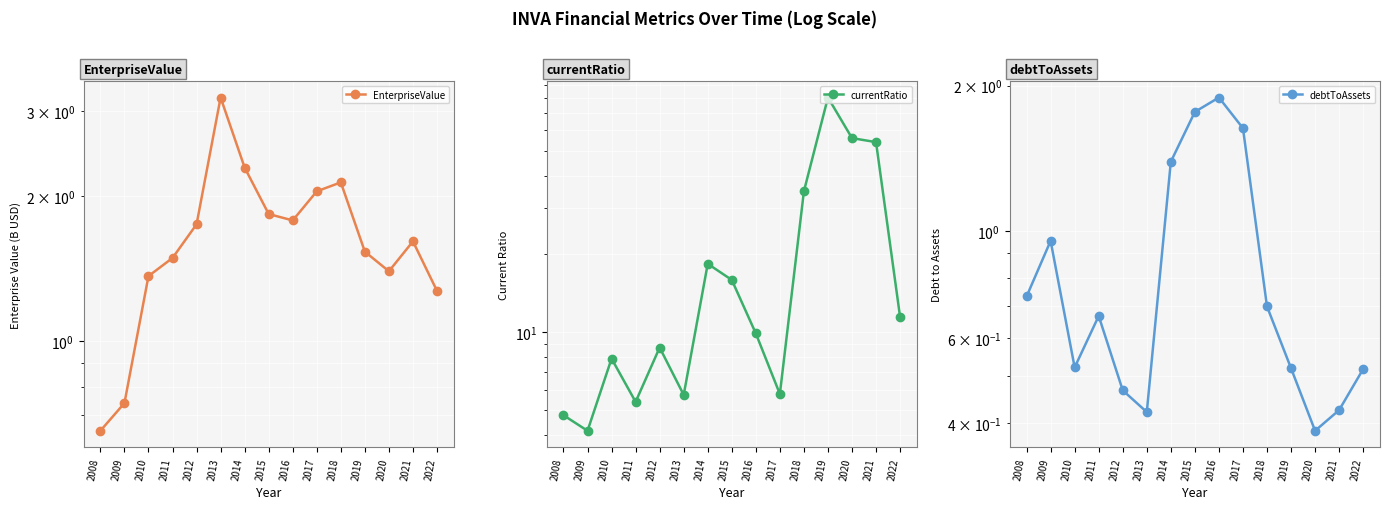

How many lines are shown in the chart?

3